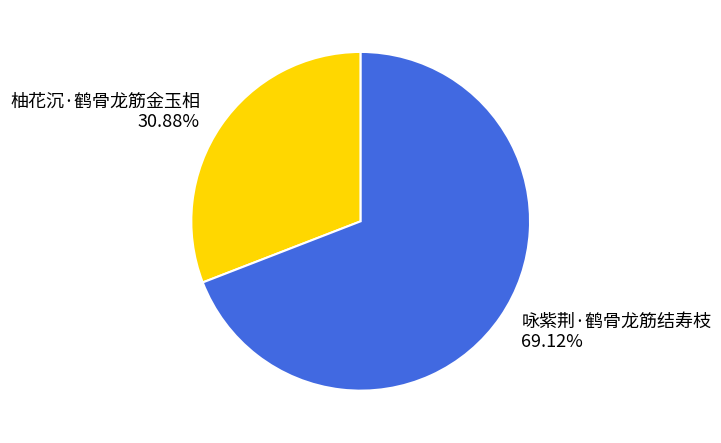

What is the ratio of the value at 柚花沉·鹤骨龙筋金玉相 to the value at 咏紫荆·鹤骨龙筋结寿枝?

0.4